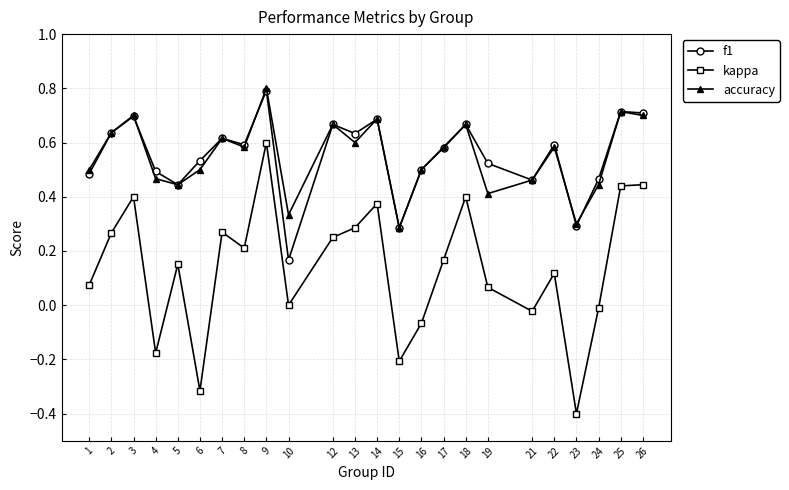

Rank the series at 19 from highest to lowest value.

f1, accuracy, kappa